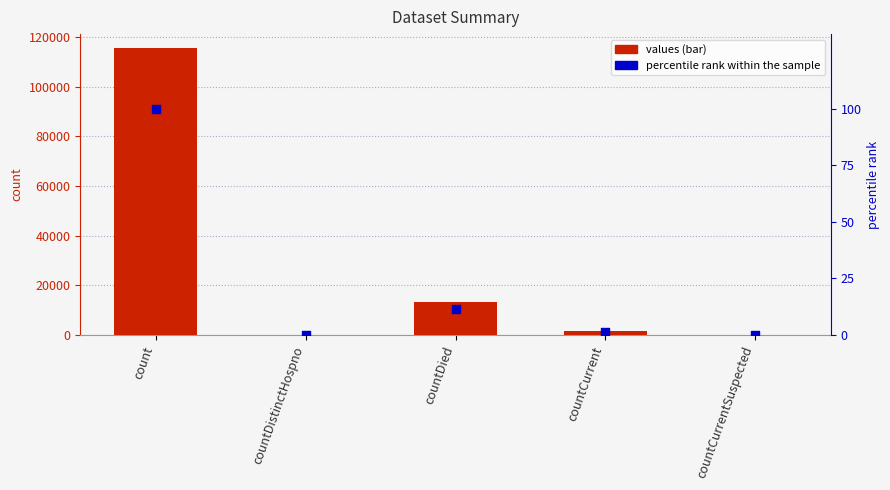

Which series contains the highest Y value?

values